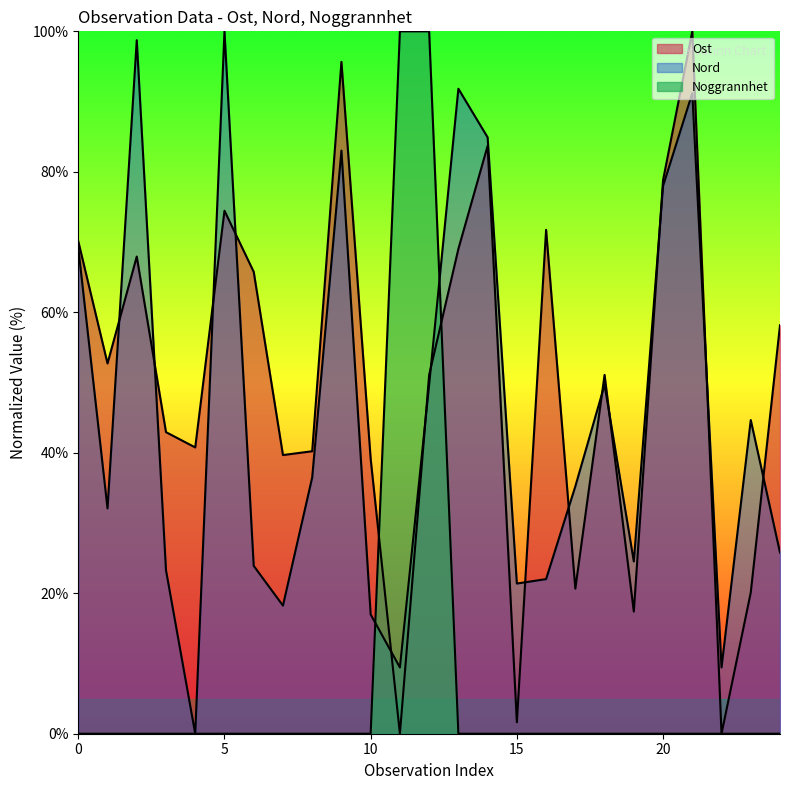

What are all the series names shown in the legend?

Ost, Nord, Noggrannhet